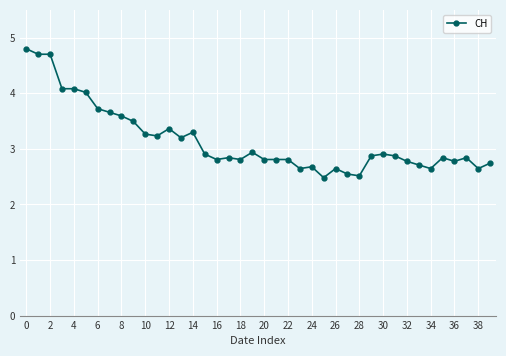

What is the sum of all values?

126.1